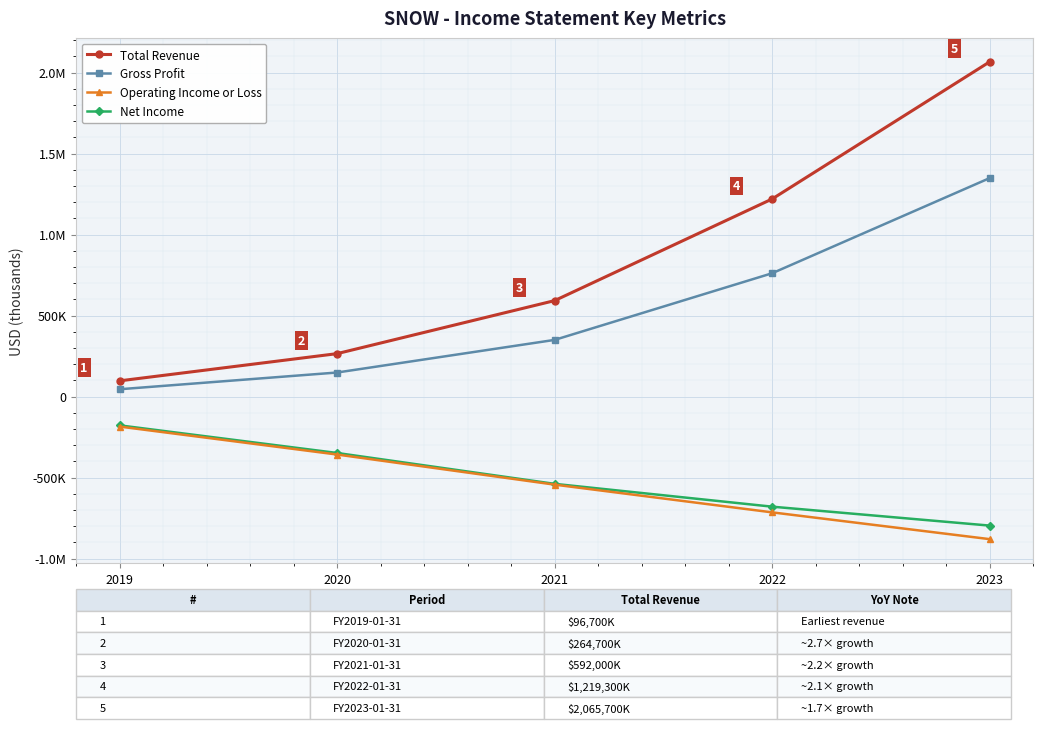

At which category is the sum across all series the highest?

2023
01